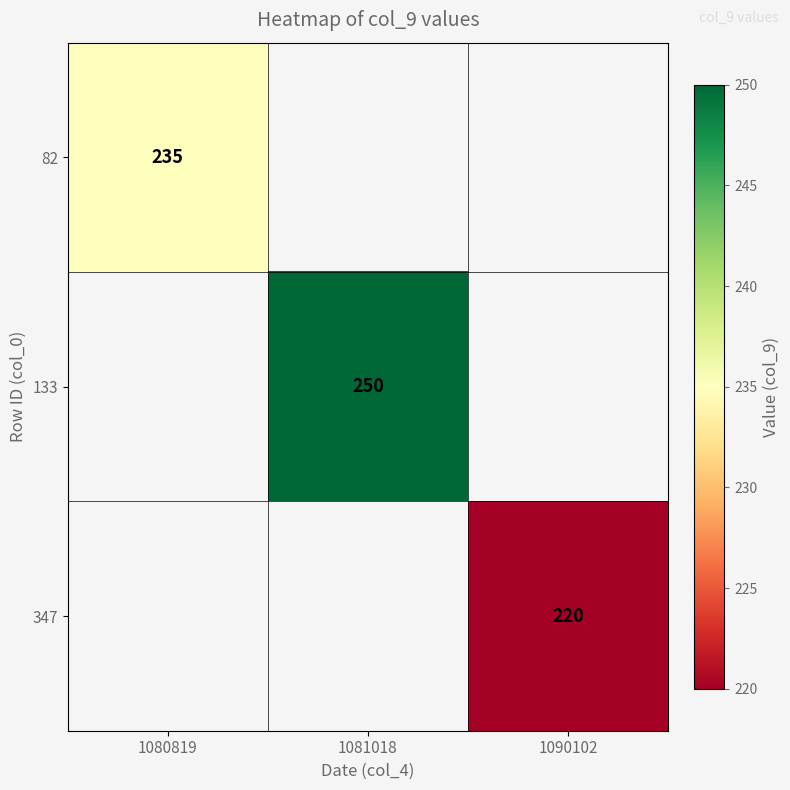

Is it true that 347 equals 220 at 1090102?

True